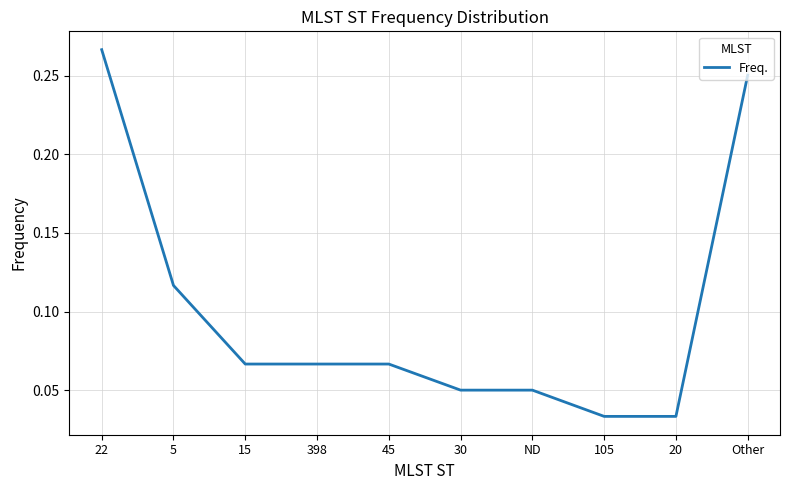

Does the chart display data point markers on the line(s)?

No